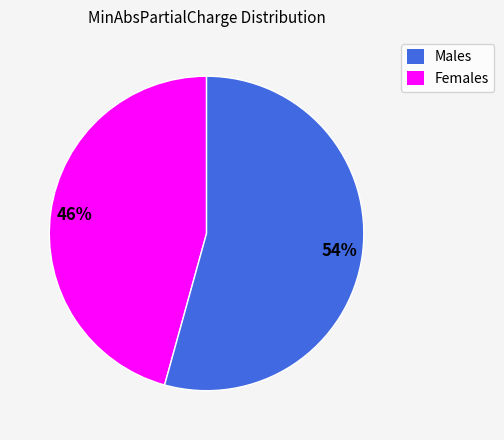

Does Males account for over 50% of the chart?

No